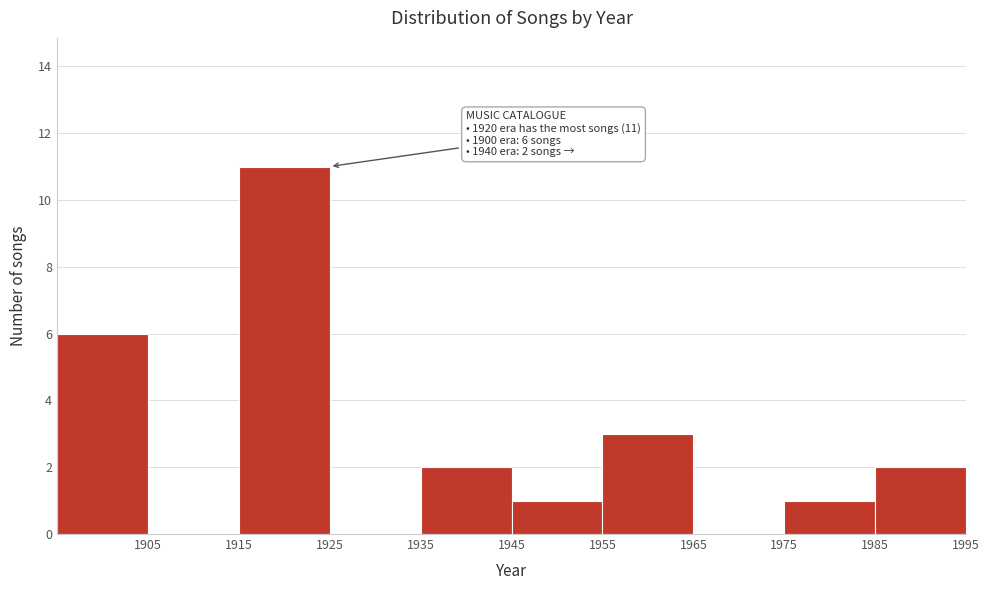

Over which range of the x-axis is the bar tallest?

1915 to 1925